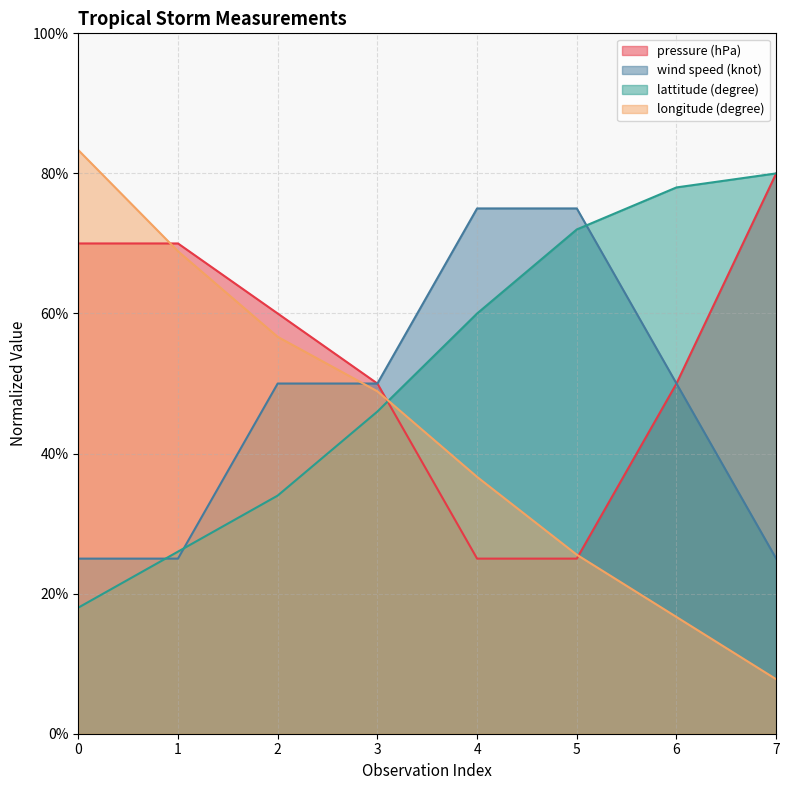

Rank the series at 4 from lowest to highest value.

pressure (hPa), longitude (degree), lattitude (degree), wind speed (knot)